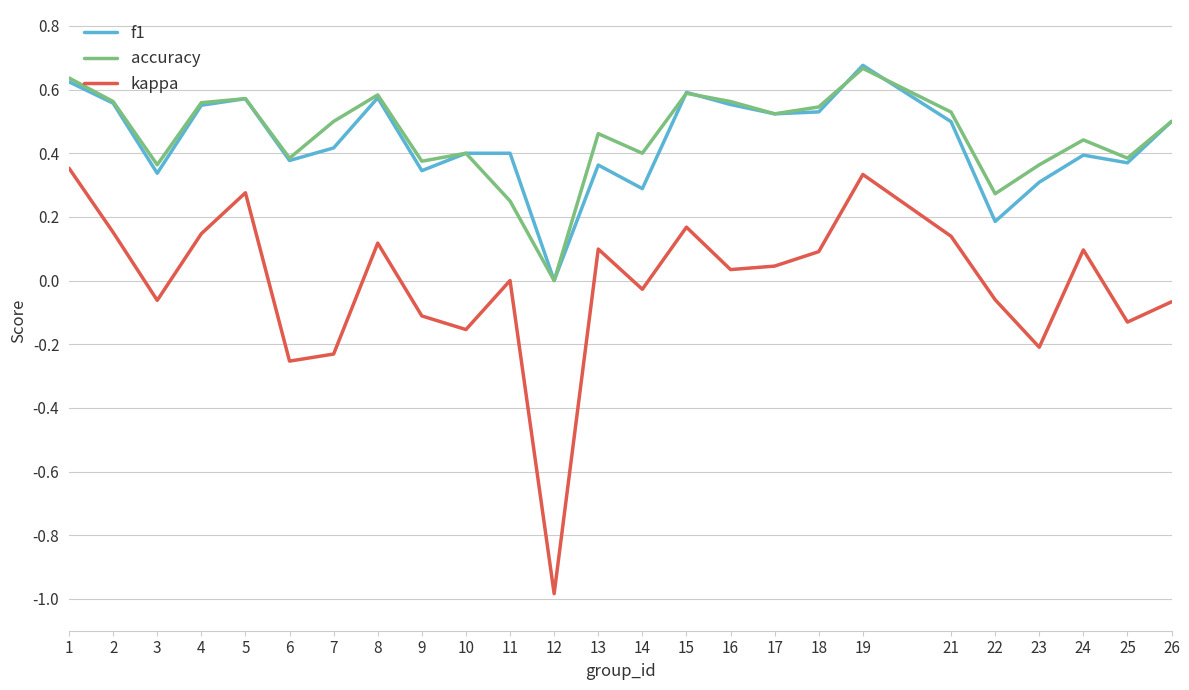

Which series has the largest range (max minus min)?

kappa